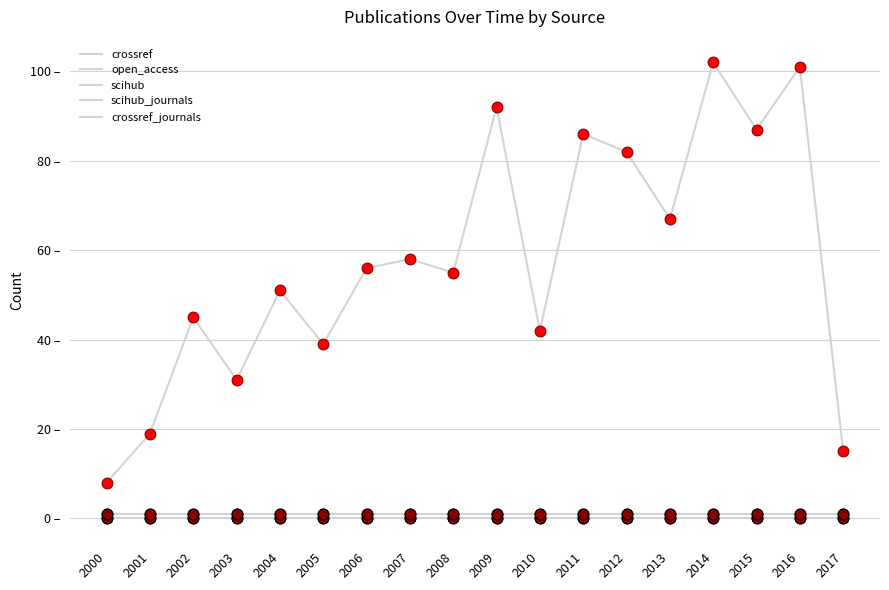

At which category is the sum across all series the highest?

2014